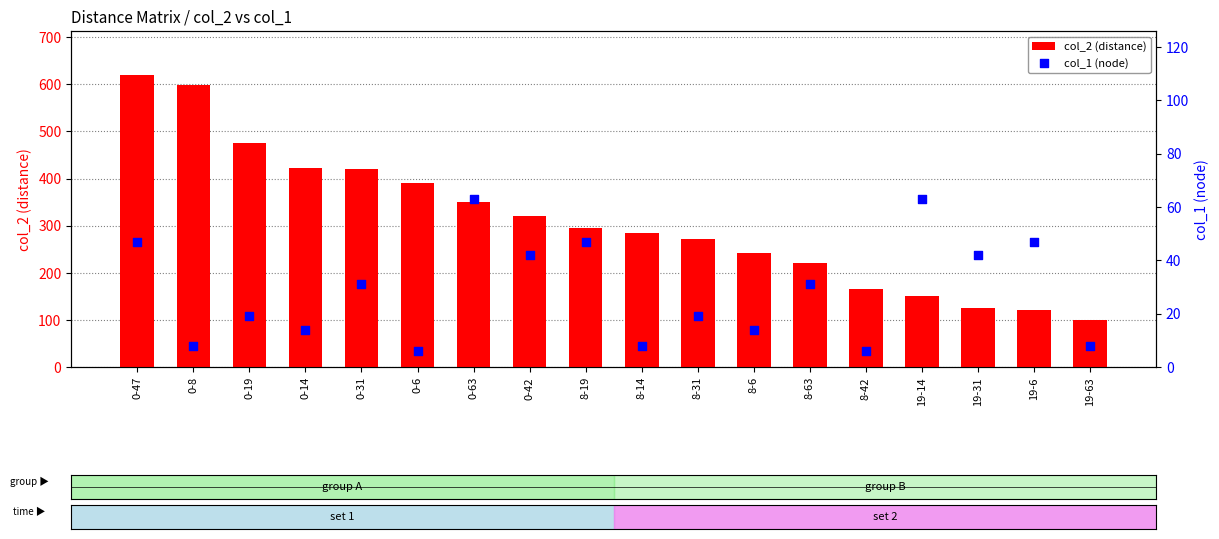

Which series has the largest total across all categories?

col_2 (distance)